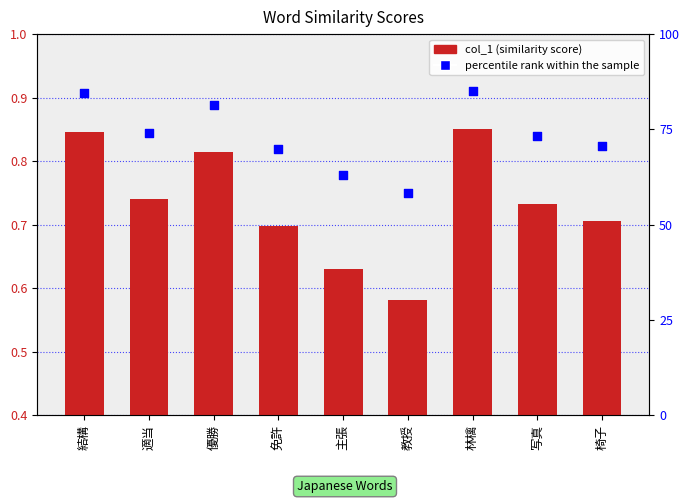

Which series reaches the minimum Y coordinate?

col_1